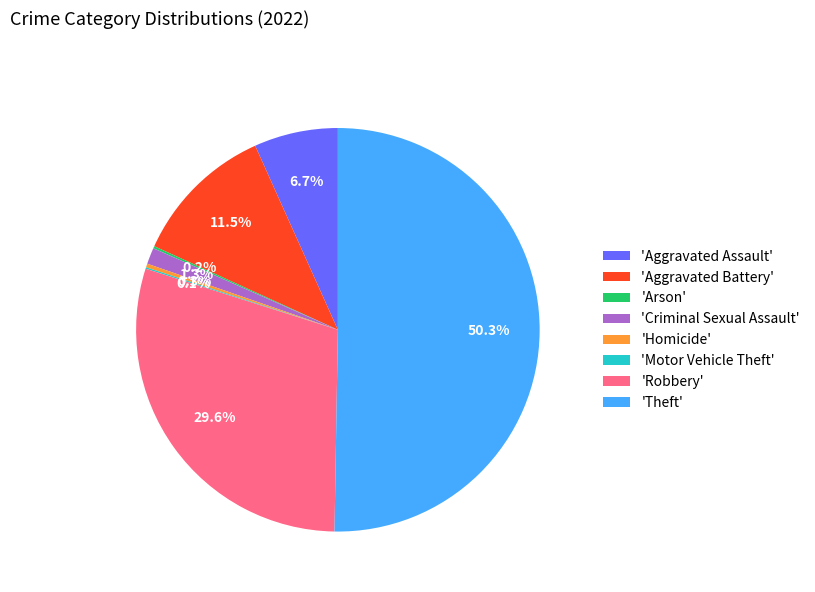

Between 'Robbery' and 'Theft', which is larger?

'Theft'